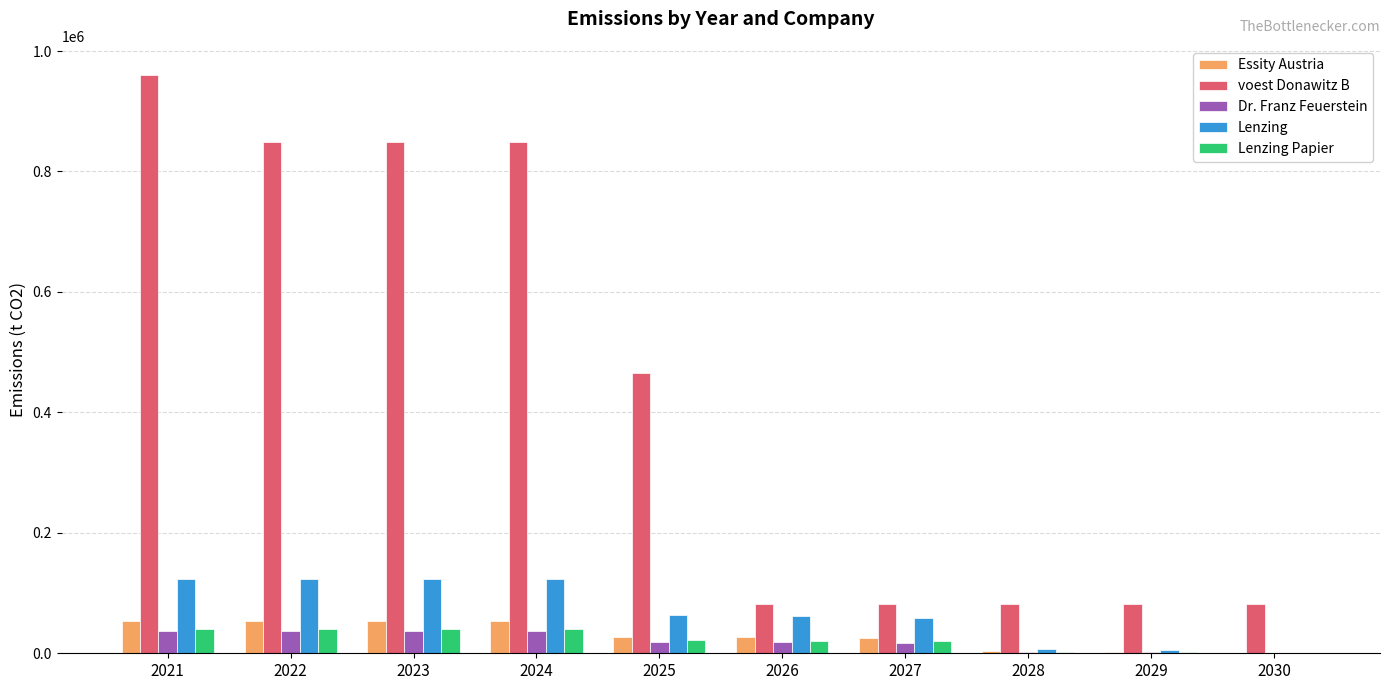

Which series has the largest range (max minus min)?

voest Donawitz B